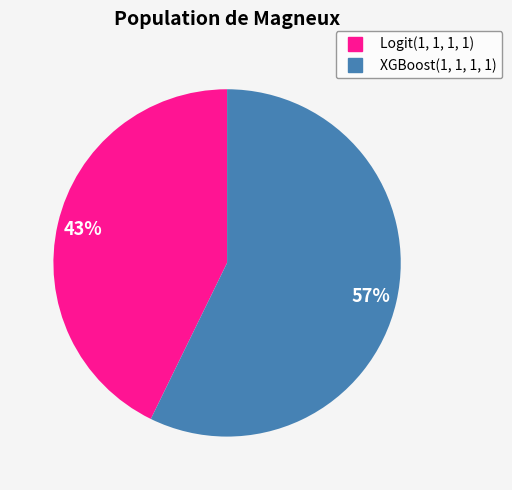

Rank the categories by value from highest to lowest.

XGBoost(1, 1, 1, 1), Logit(1, 1, 1, 1)